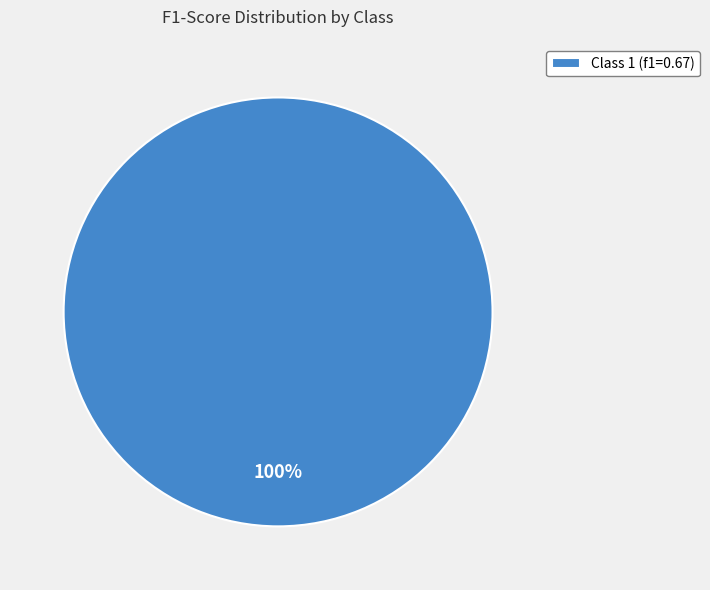

The Class 1 (f1=0.67) slice represents 100% of the pie. True or false?

True